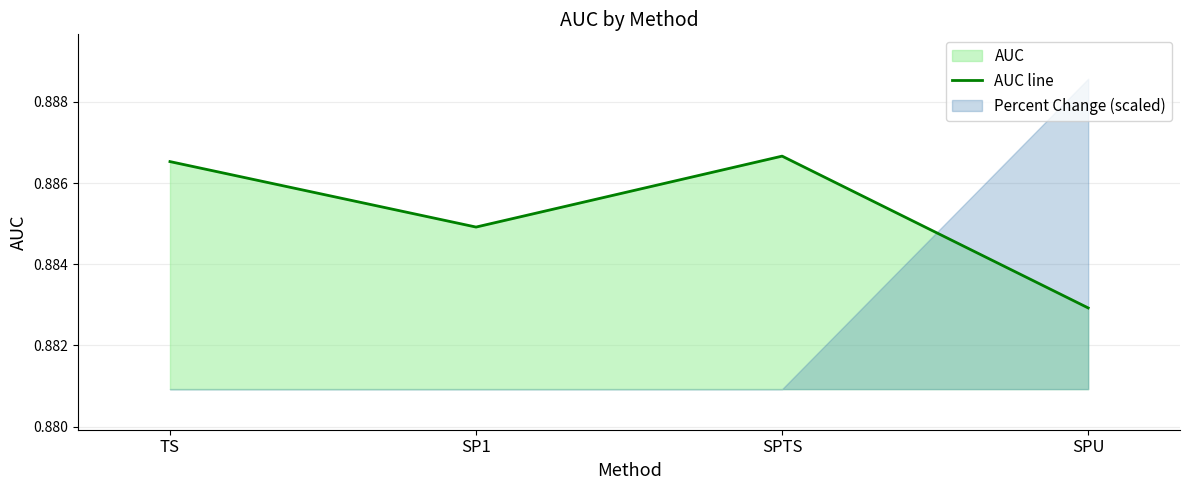

How many points are lower than both their immediate neighbors (excluding endpoints)?

1